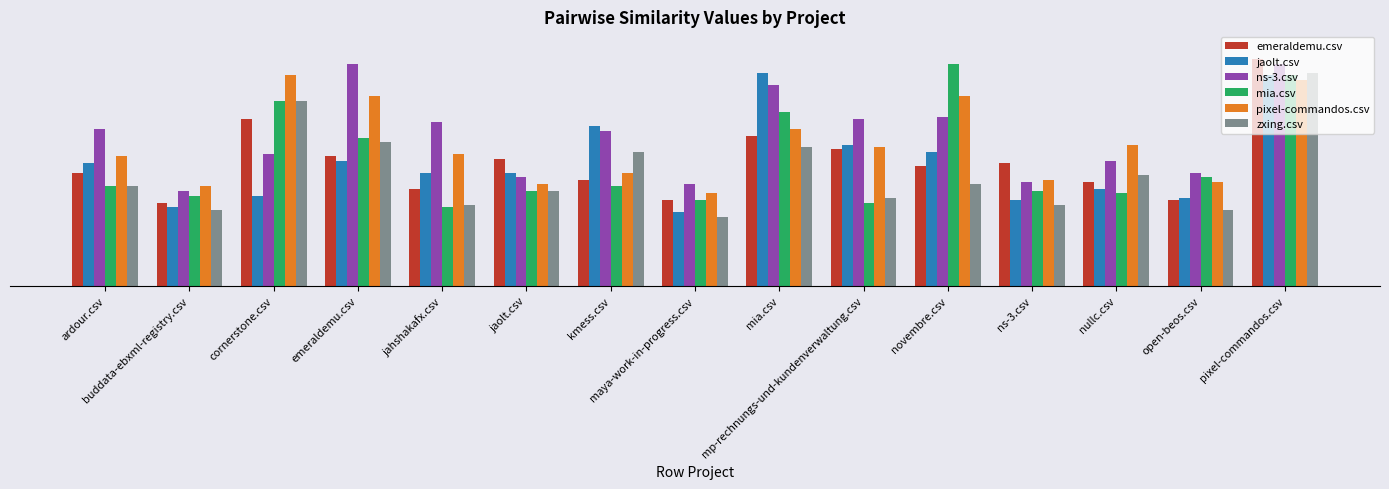

What value does the mia.csv series have at cornerstone.csv?

0.8